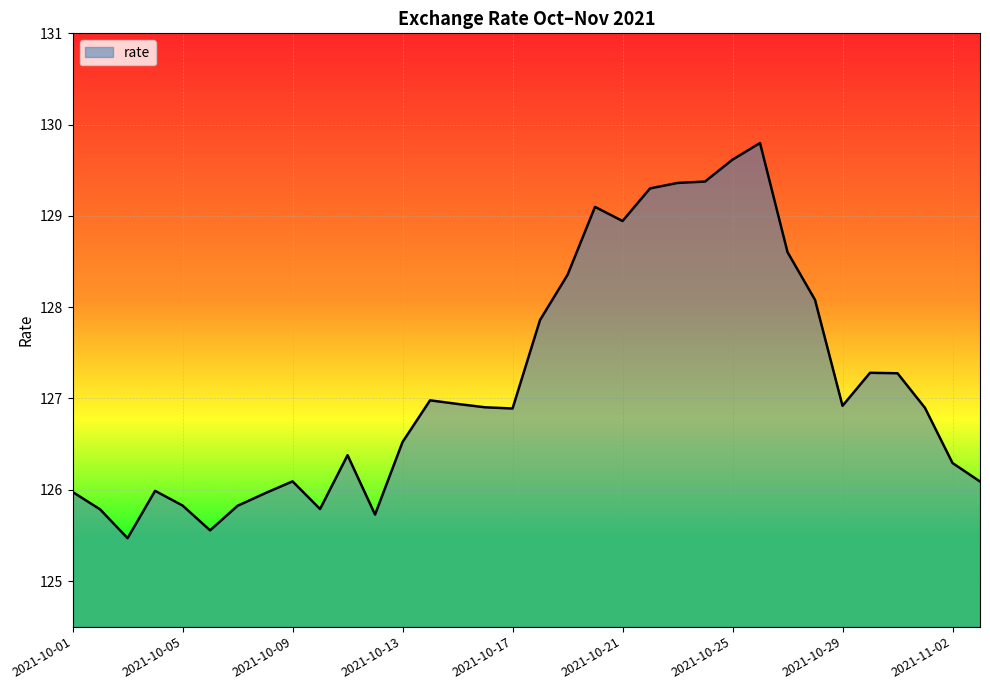

What is the minimum value shown in the chart?

125.5